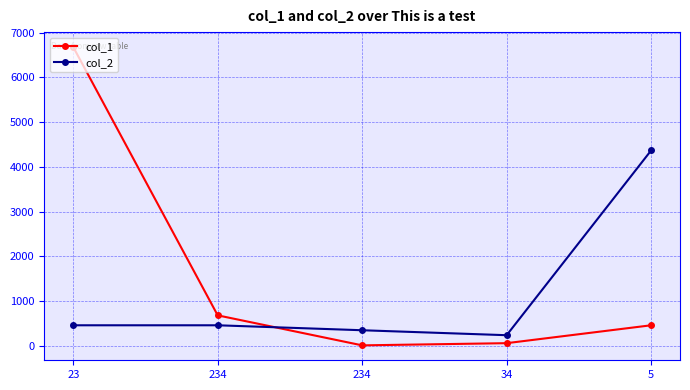

Reading right to left, list all the values displayed in this chart.

col_1: 5=456	34=56	234=7	234=678	23=6678
col_2: 5=4365	34=234	234=345	234=456	23=456